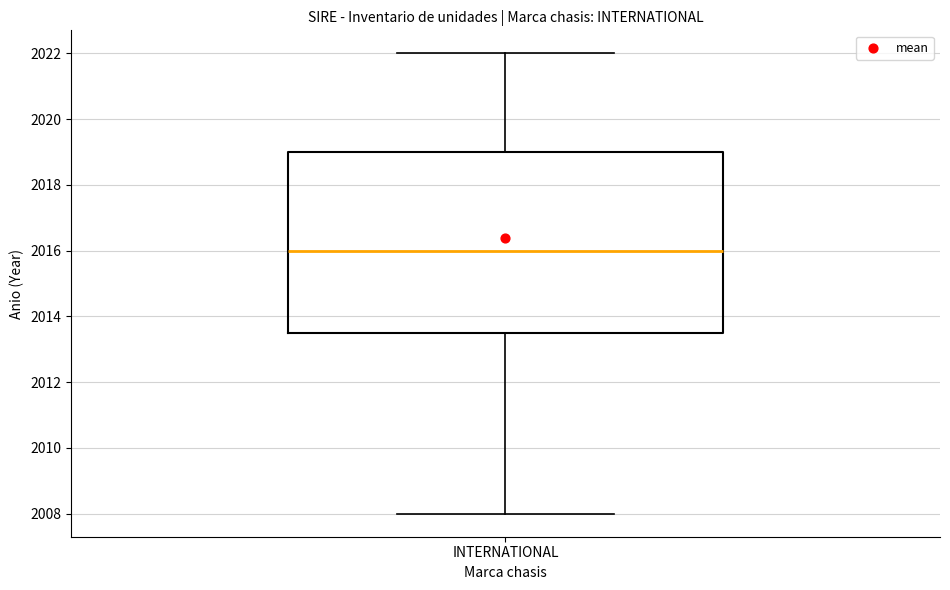

Transcribe this box plot: give where the median line is, the range the box spans, and where the two whiskers end, as read against the y-axis. The values are not printed on the chart, so give them approximately, as read against the axis.

median 2016.0, box 2013.6 to 2019.0, whiskers 2008.0 to 2022.0